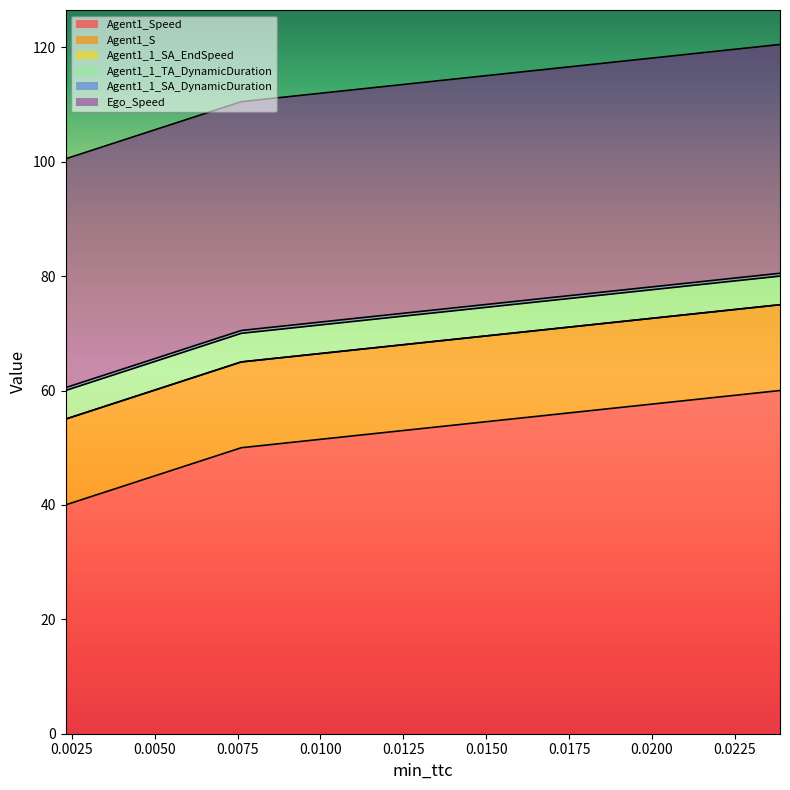

At which label does Agent1_S reach its minimum?

0.0023119386739717442